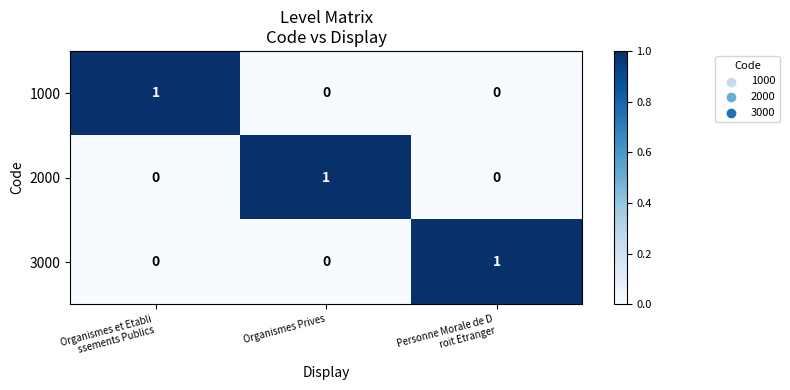

True or false: 1000 has a value of 0 at Organismes Prives.

True